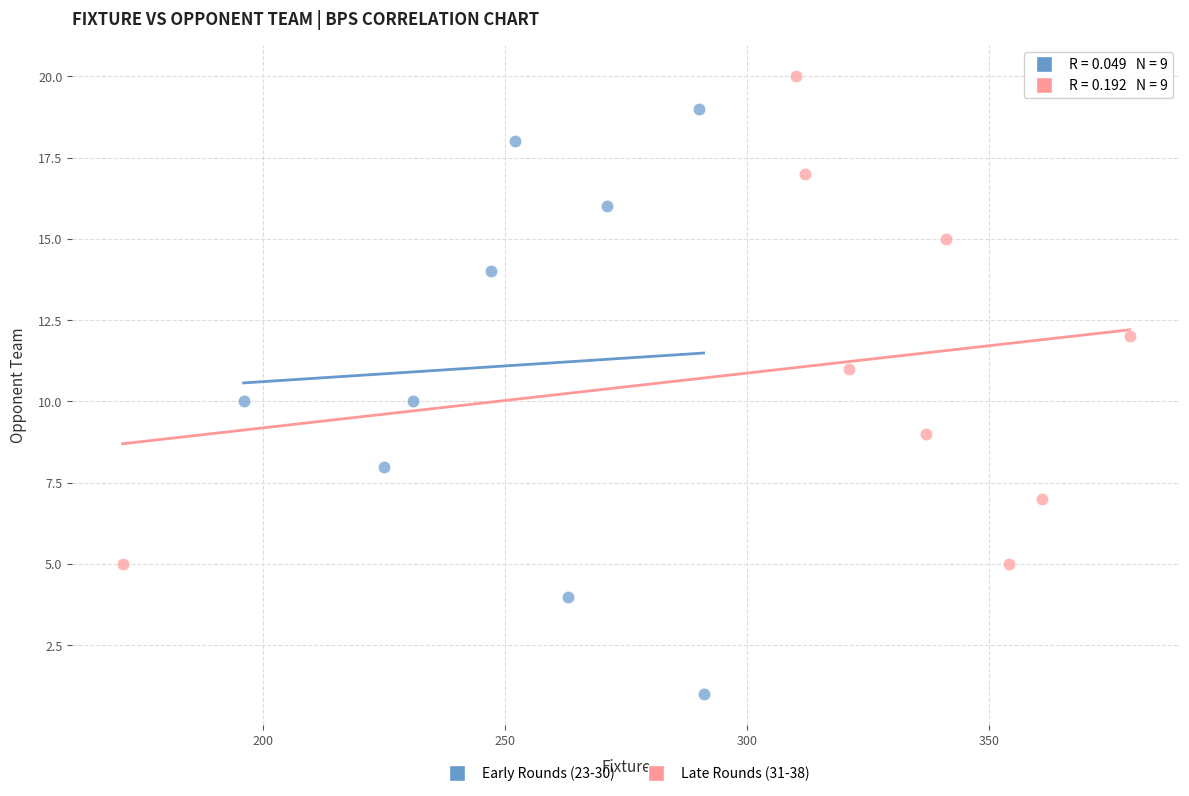

Which series has the widest spread of Y values?

Early Rounds (23-30)